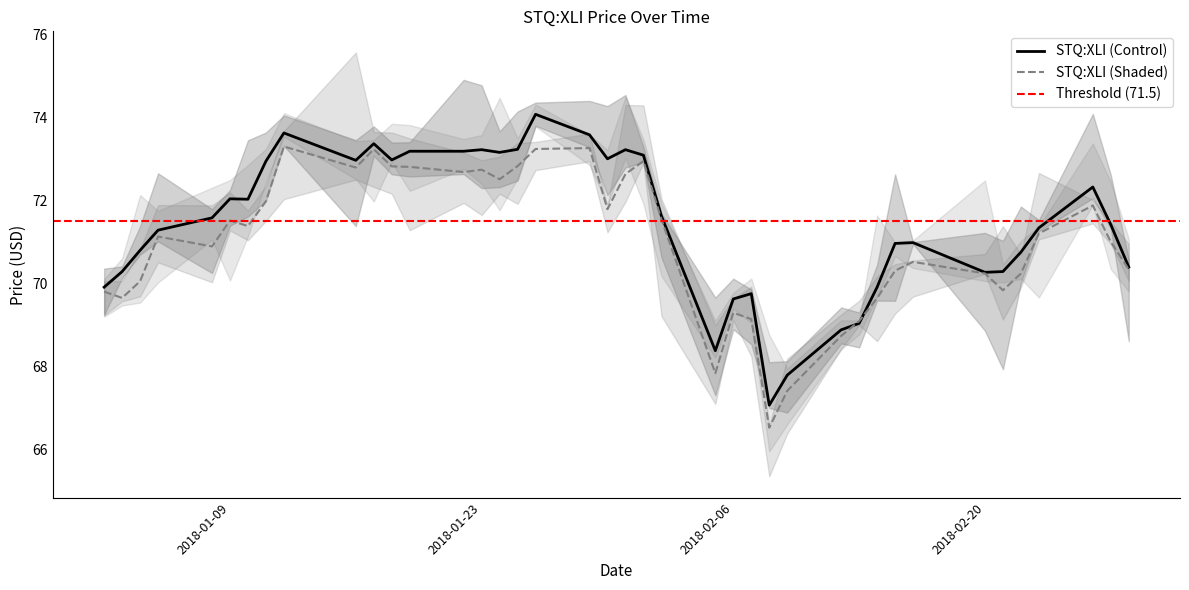

What is the label of the 29th point from the right?

2018-01-18